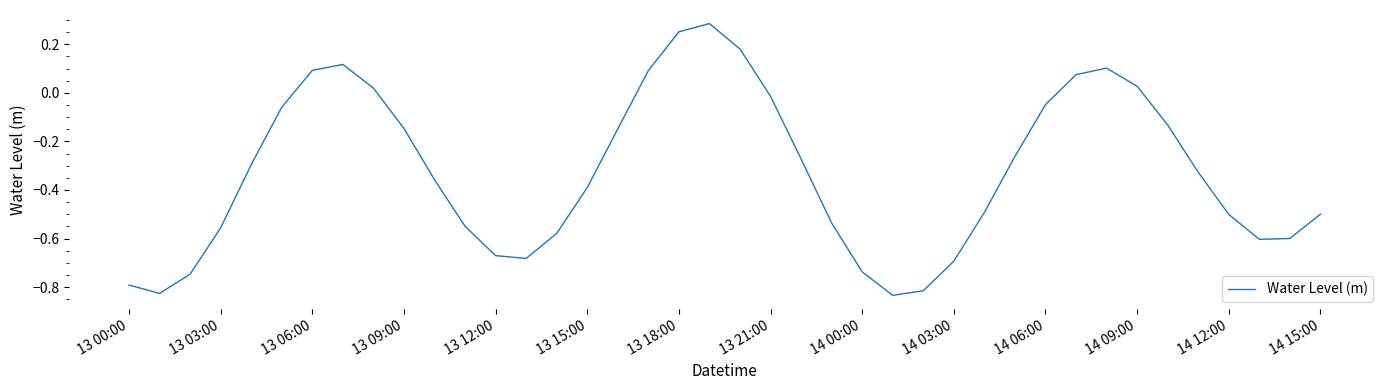

Count the number of values greater than 0.

10